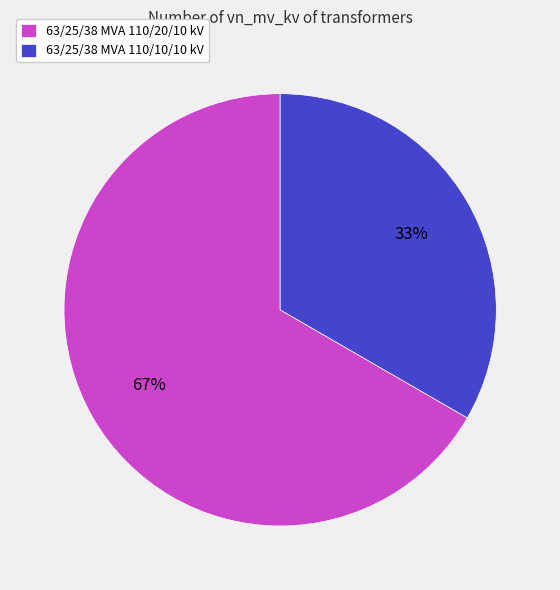

To the nearest percent, what is the combined percentage of 63/25/38 MVA 110/10/10 kV and 63/25/38 MVA 110/20/10 kV?

100%